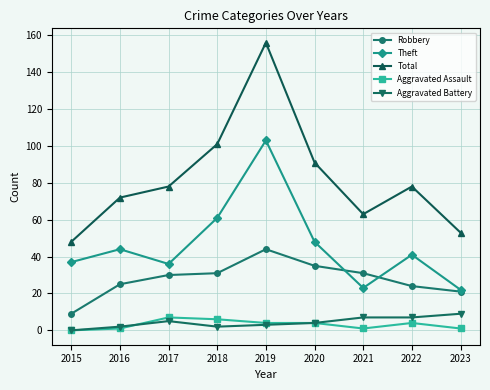

What is the approximate value of Total at 2020?

91